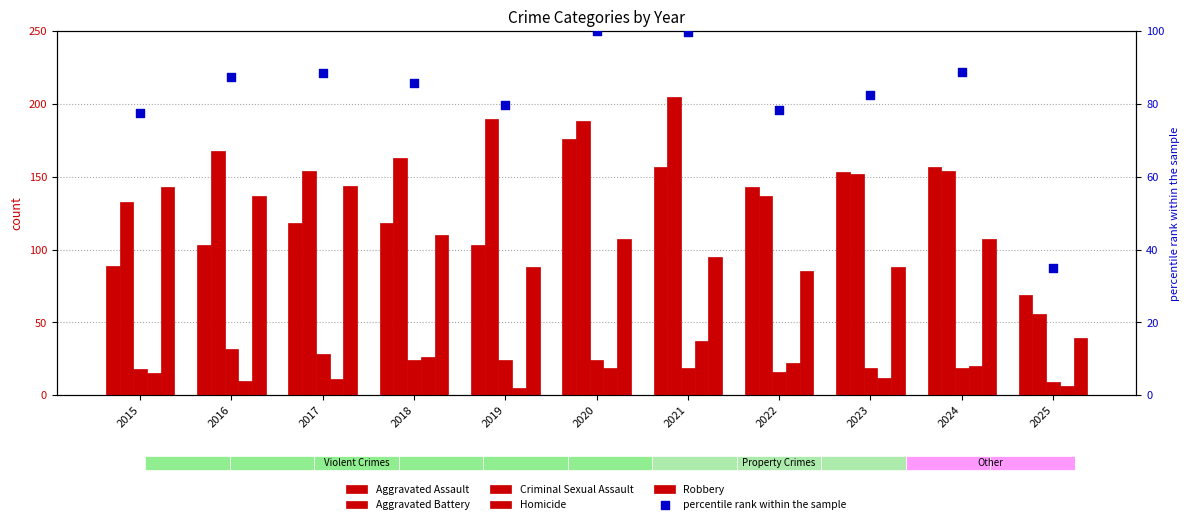

Which series contains the highest Y value?

Aggravated Battery